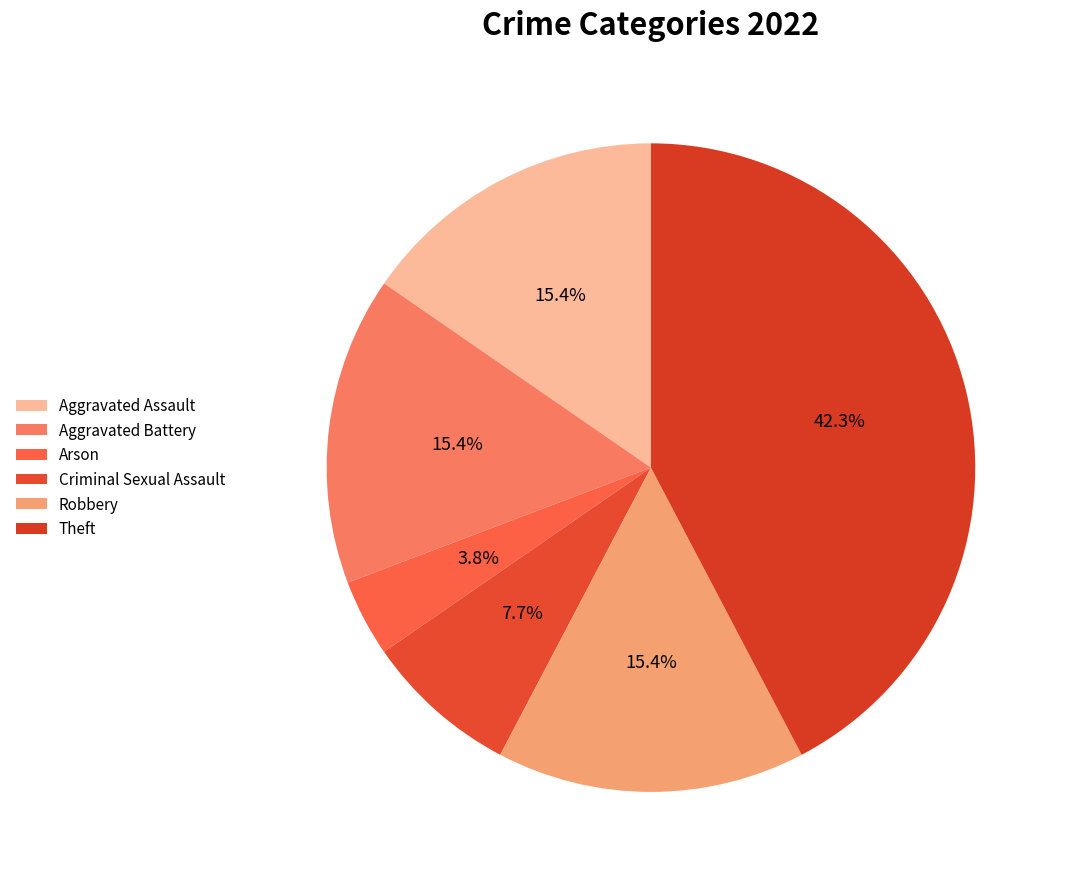

The Arson slice represents 4% of the pie. True or false?

True